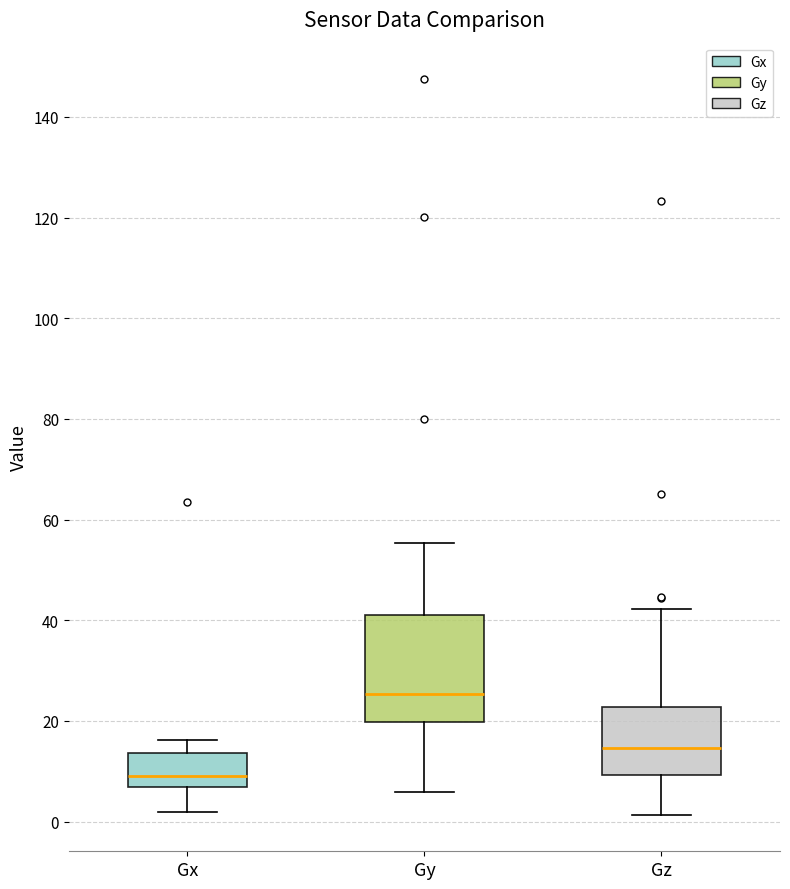

Which box's median line is the highest?

Gy